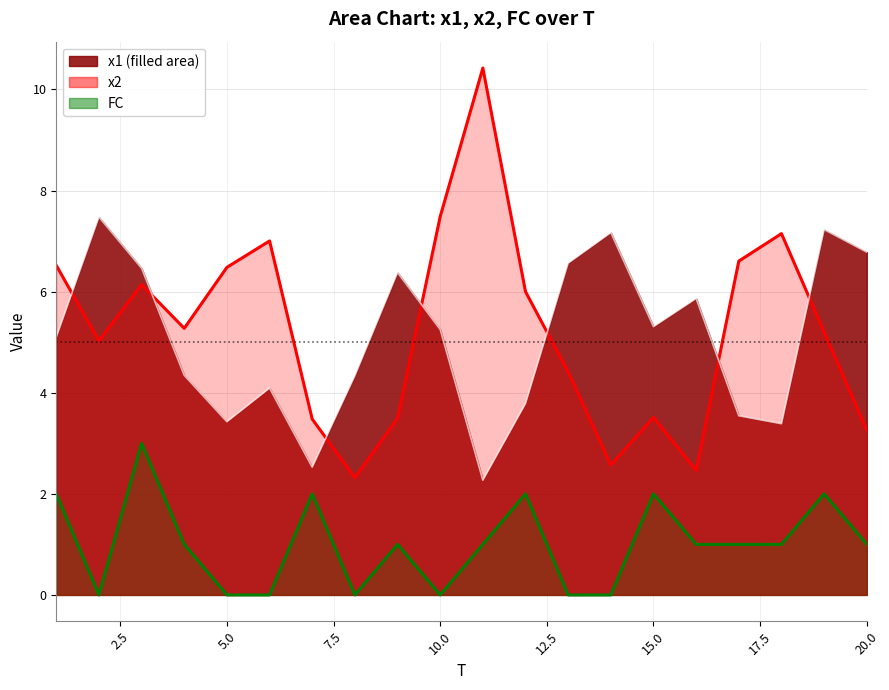

Is it true that x2 equals 7.1 at 18?

True